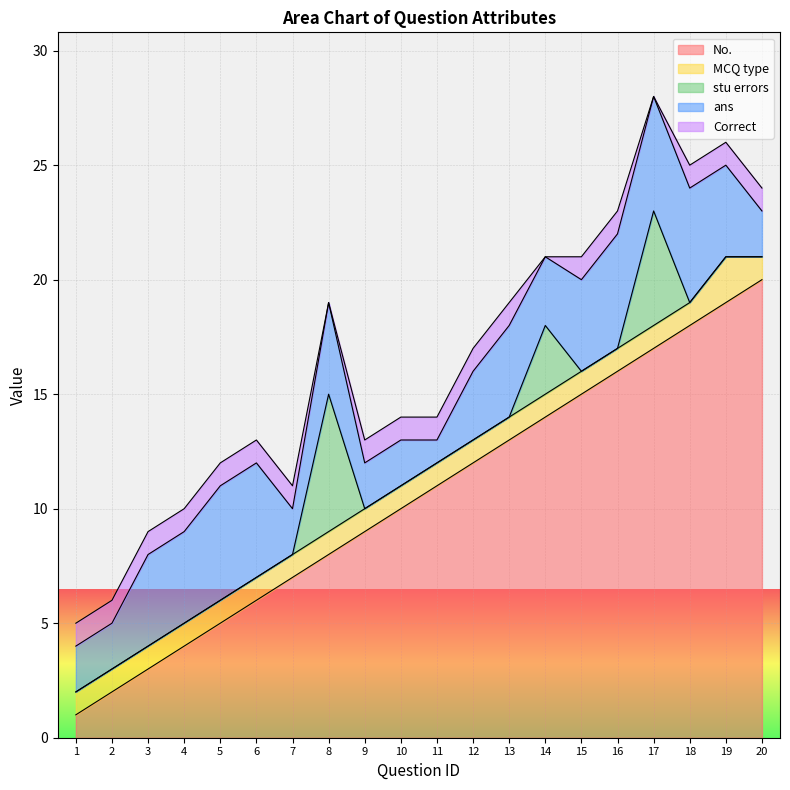

True or false: MCQ type and No. intersect in this chart.

False